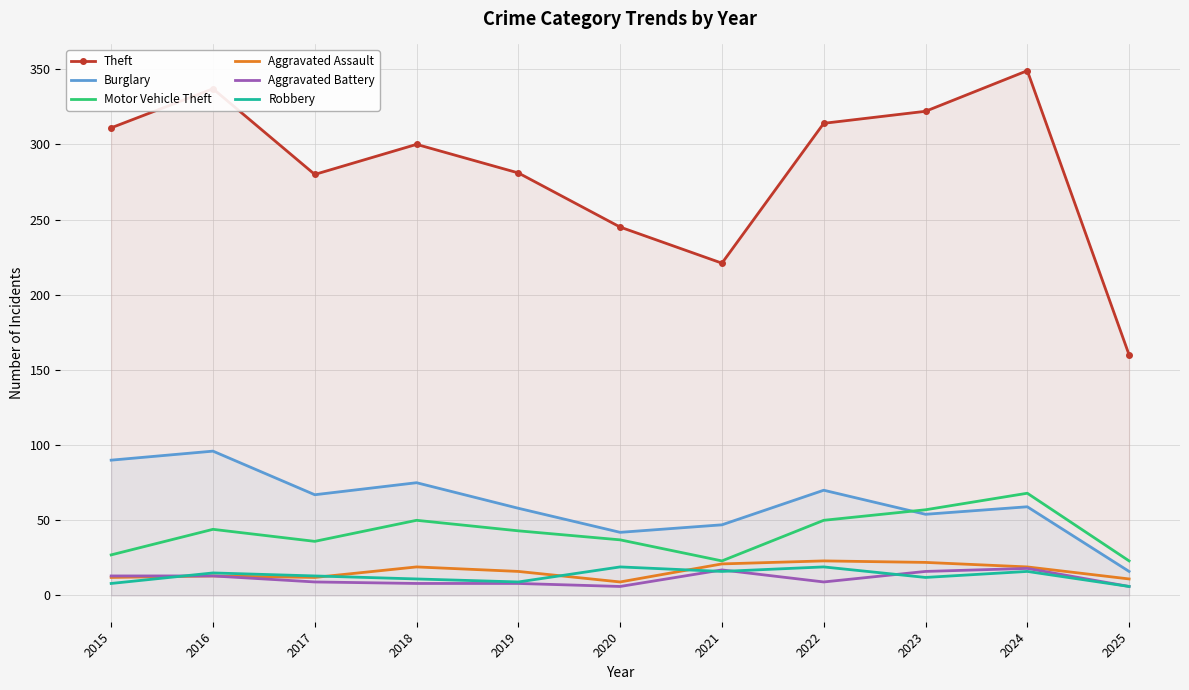

List the labels in order of Robbery value, smallest first.

2025, 2015, 2019, 2018, 2023, 2017, 2016, 2021, 2024, 2020, 2022